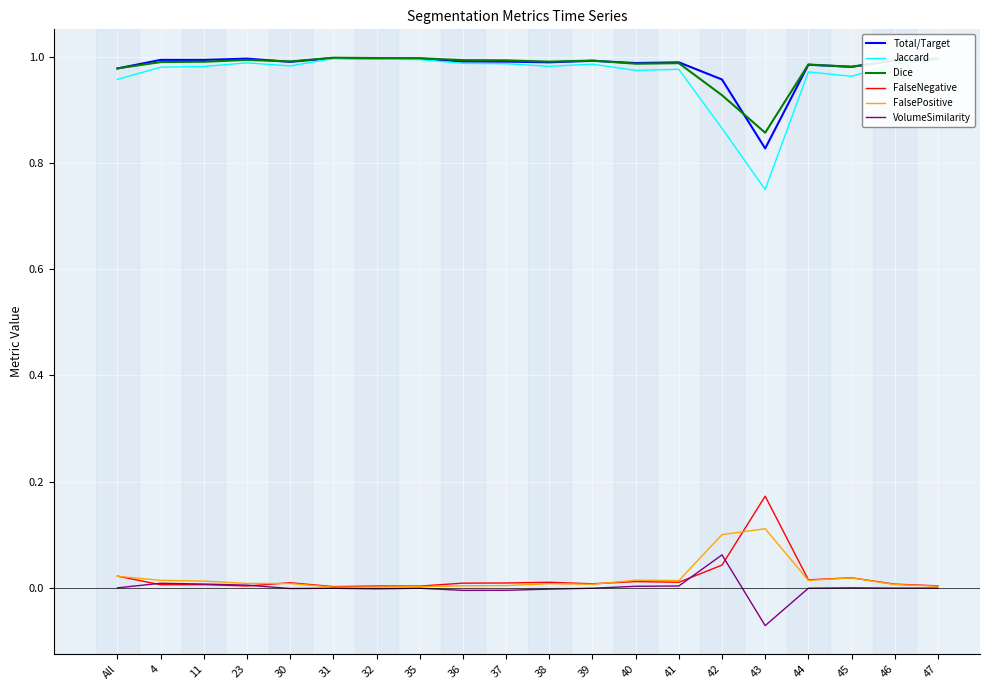

The value of VolumeSimilarity at 45 is -0.0. True or false?

True